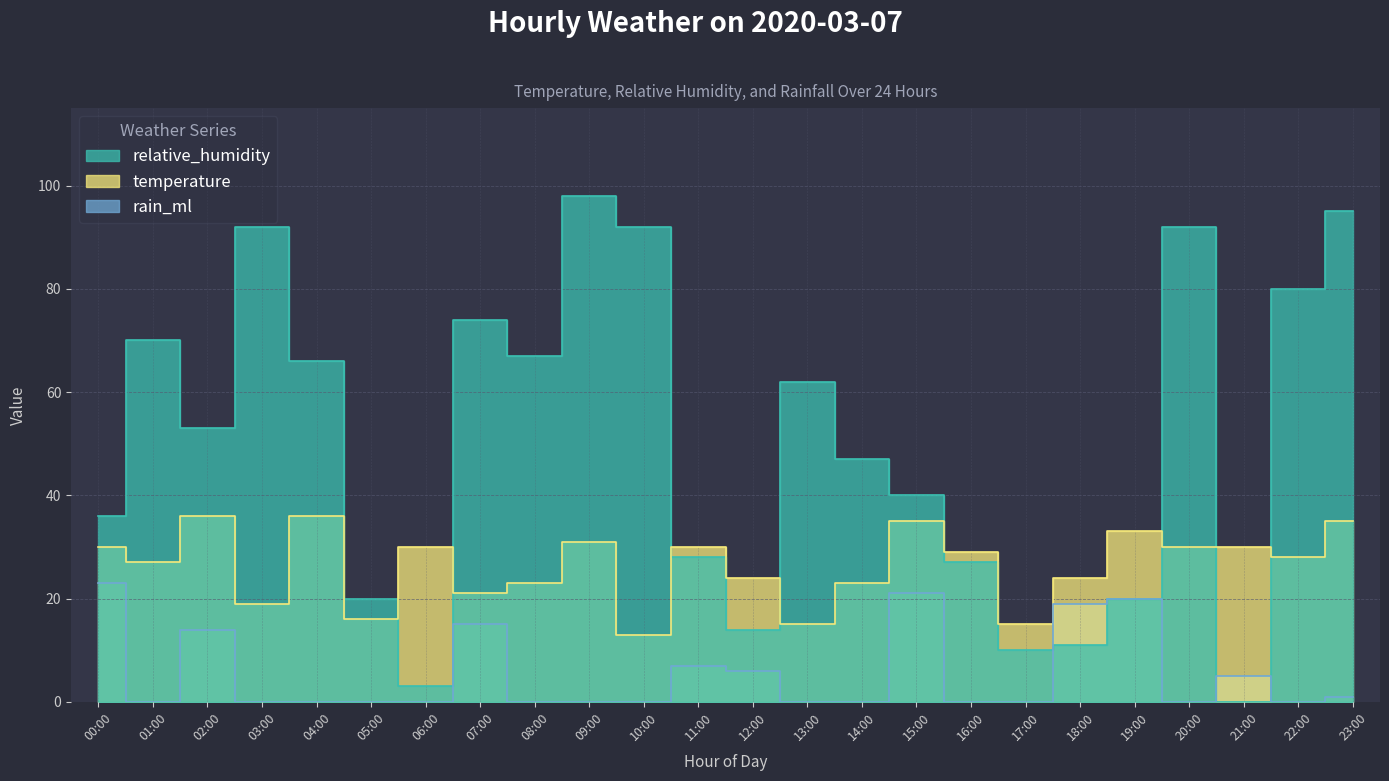

What is the spread (max minus min) of values at 09:00?

98